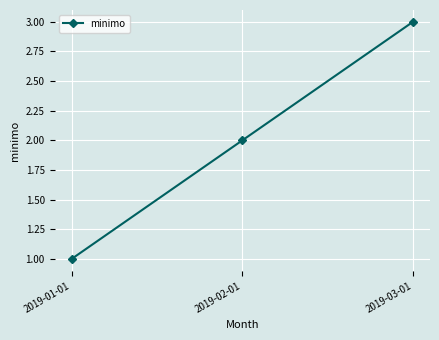

Reading left to right, extract all data points from this chart.

2019-01-01=1	2019-02-01=2	2019-03-01=3